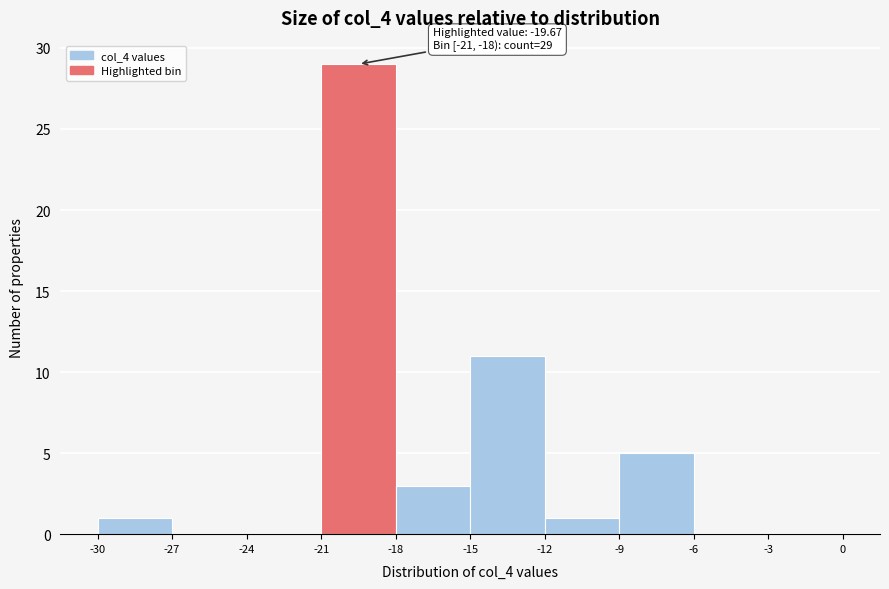

Which range on the x-axis has the tallest bar?

-21 to -18